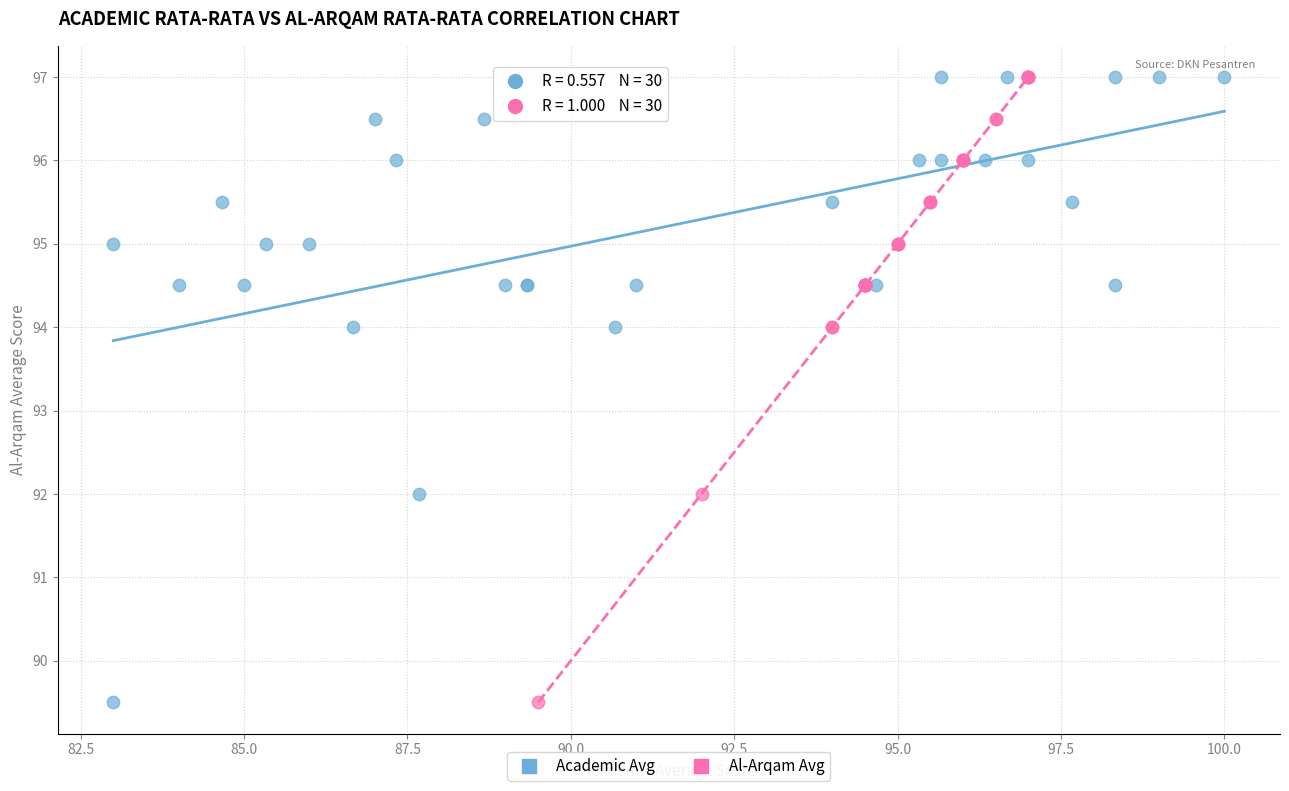

What are all the series names shown in the legend?

Academic Avg, Al-Arqam Avg